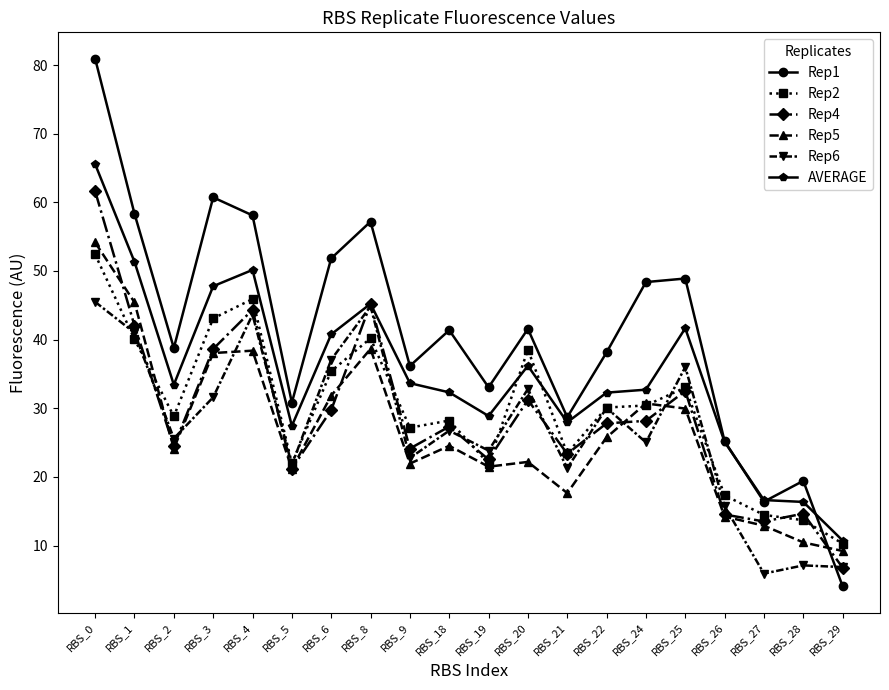

What is the minimum value for AVERAGE?

10.7